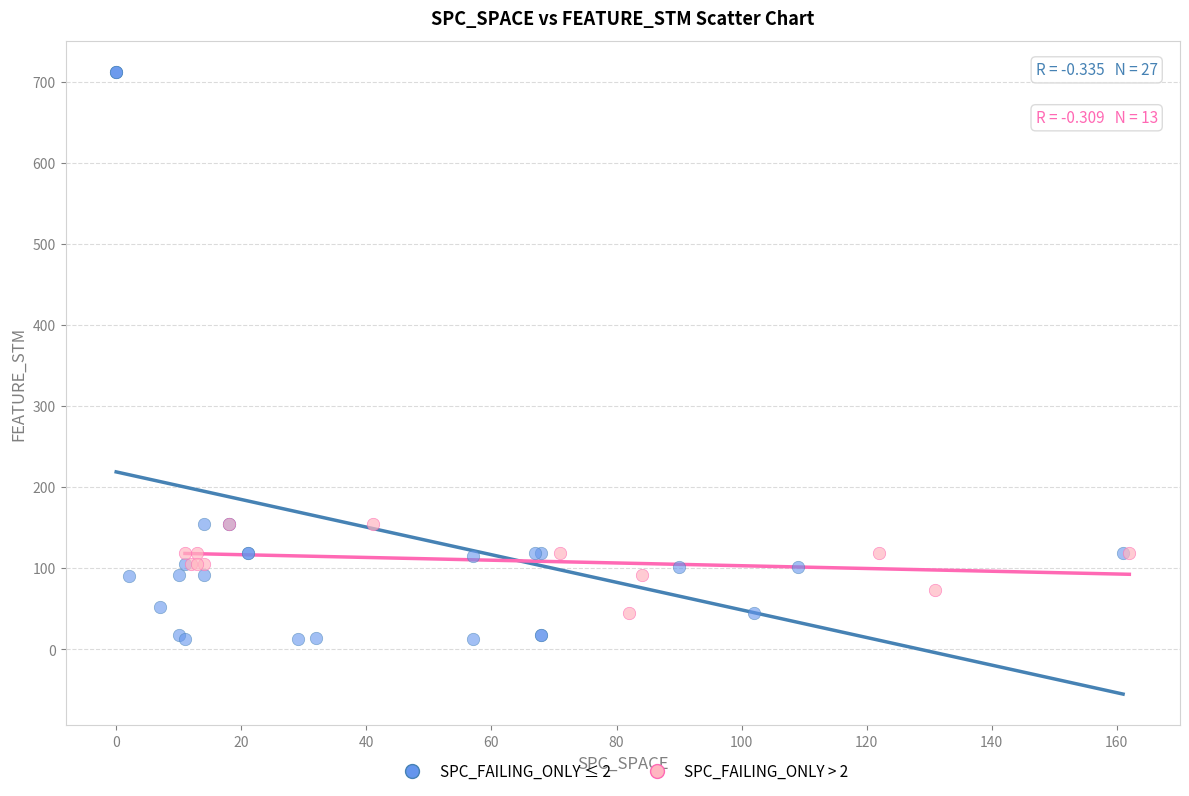

Which series has the largest Y range (max minus min)?

SPC_FAILING_ONLY ≤ 2